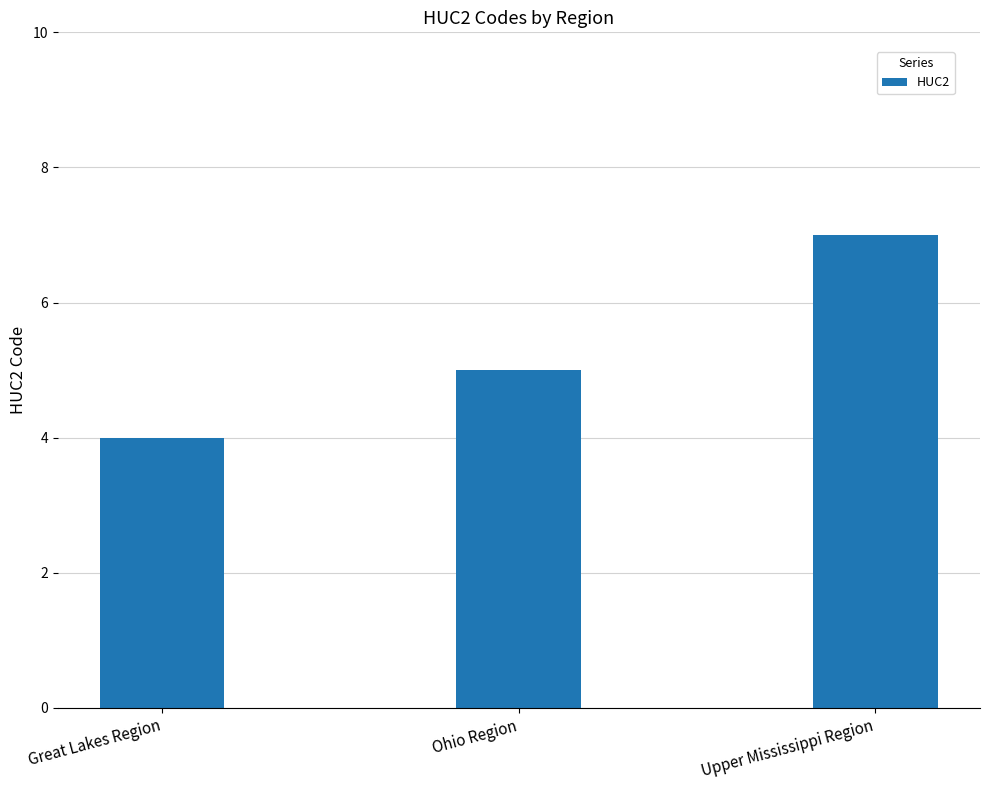

What is the difference between the values at Ohio Region and Upper Mississippi Region?

2